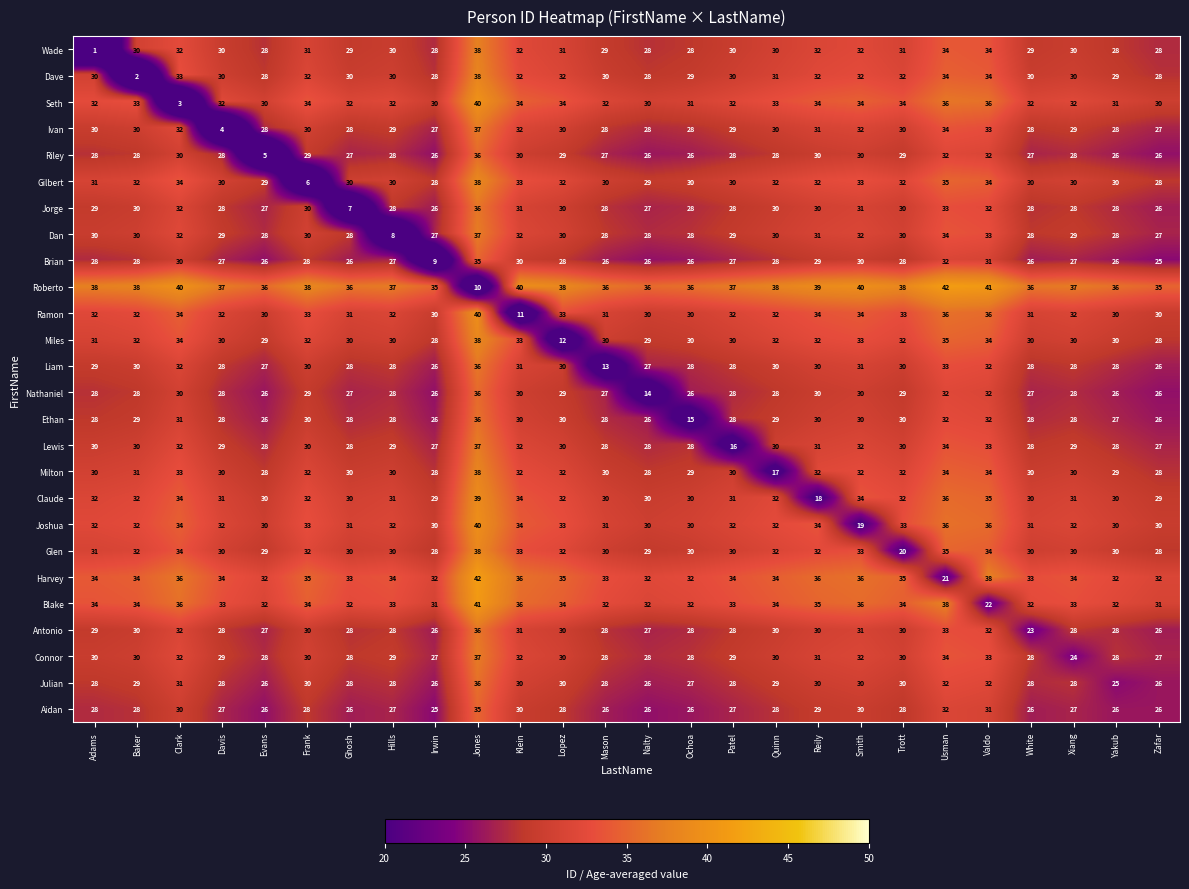

What is the lowest value of the Ivan series?

4